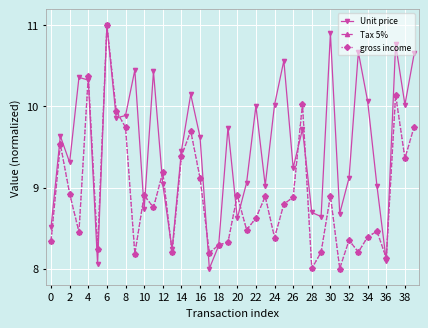

Which label corresponds to the smallest value in the chart?

32